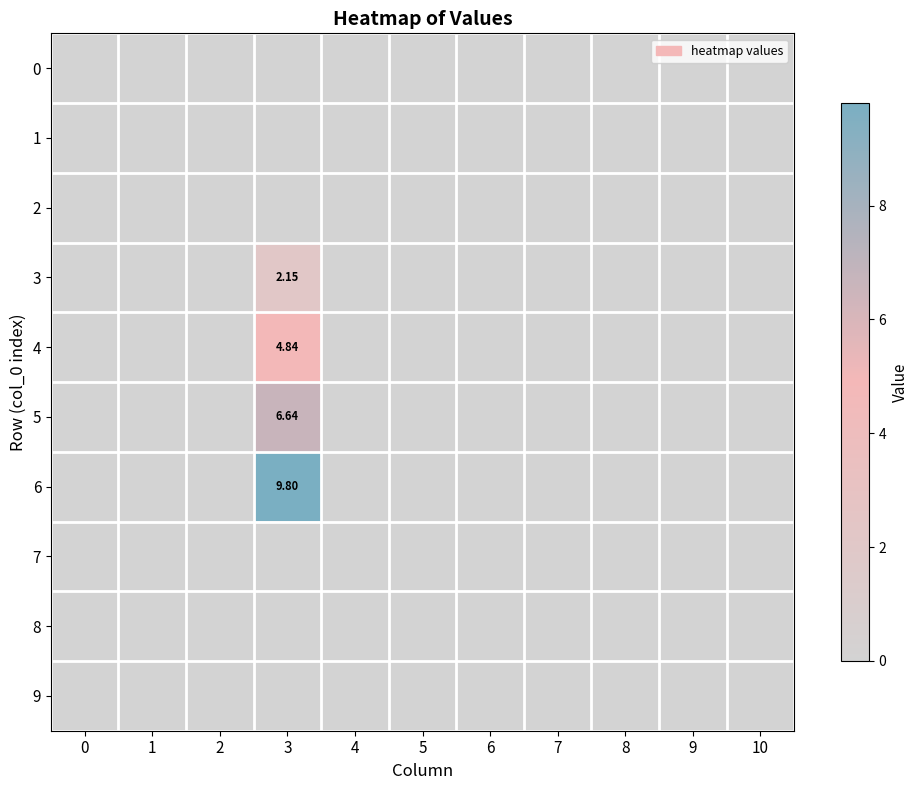

Is the value of 6 at 2 greater than the value of 2 at 9?

No